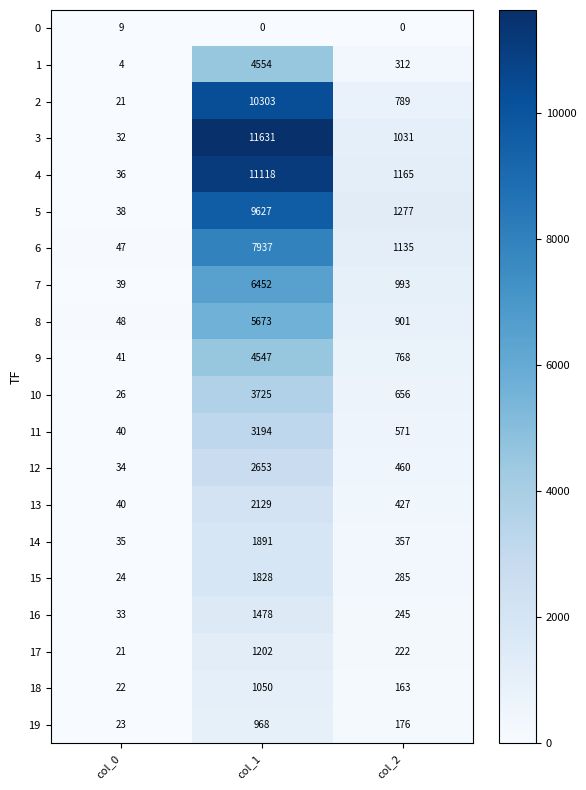

Which series has the largest total across all categories?

3